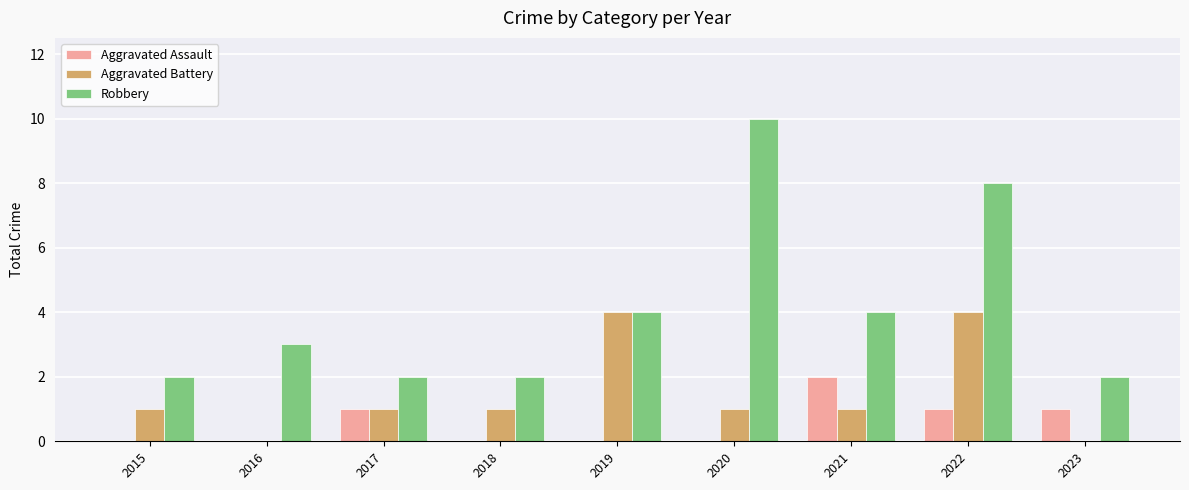

How many data points does each series have?

9